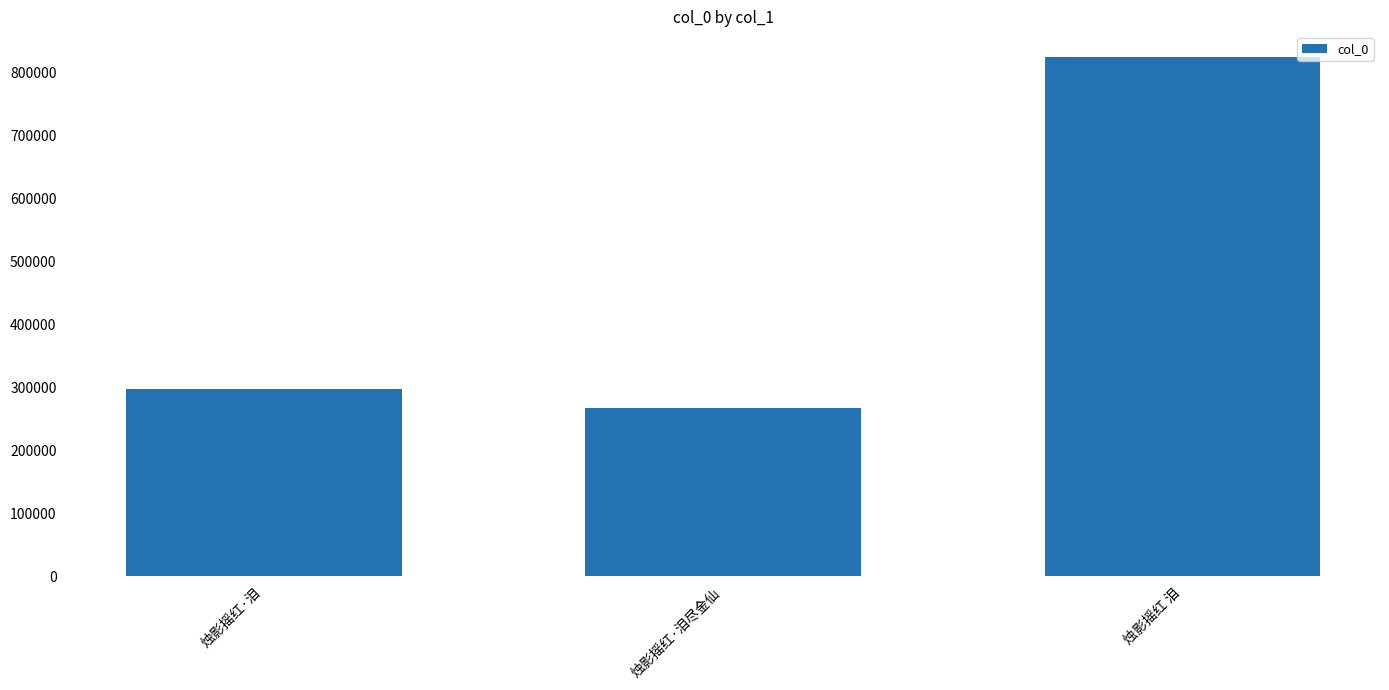

What is the change in value from 烛影摇红·泪尽金仙 to 烛影摇红 泪?

+557108